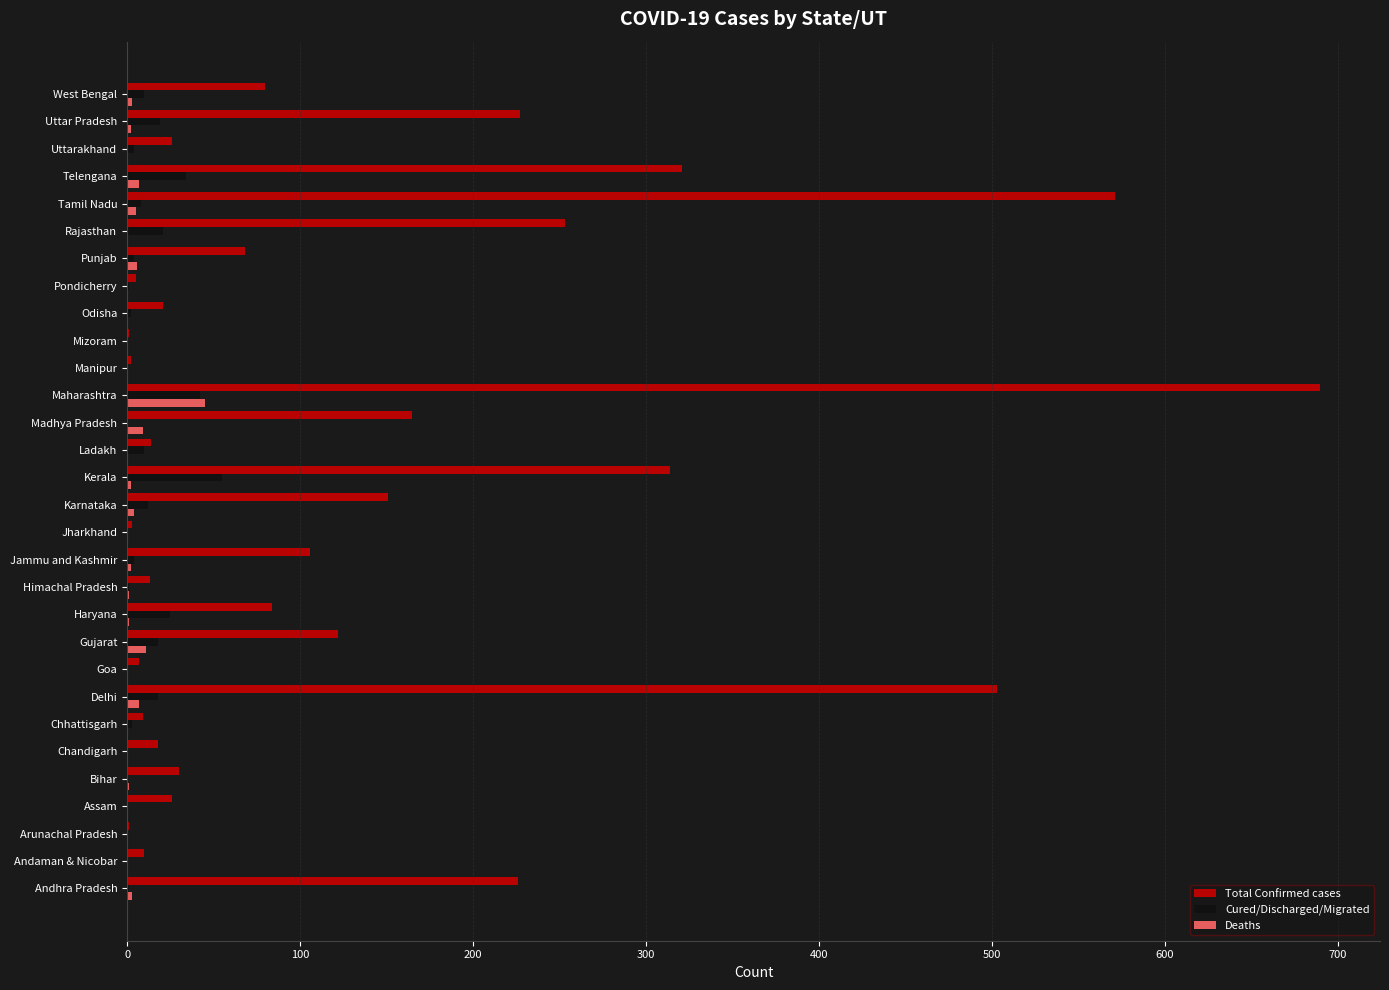

At which label is Total Confirmed cases closest to 345?

Telengana